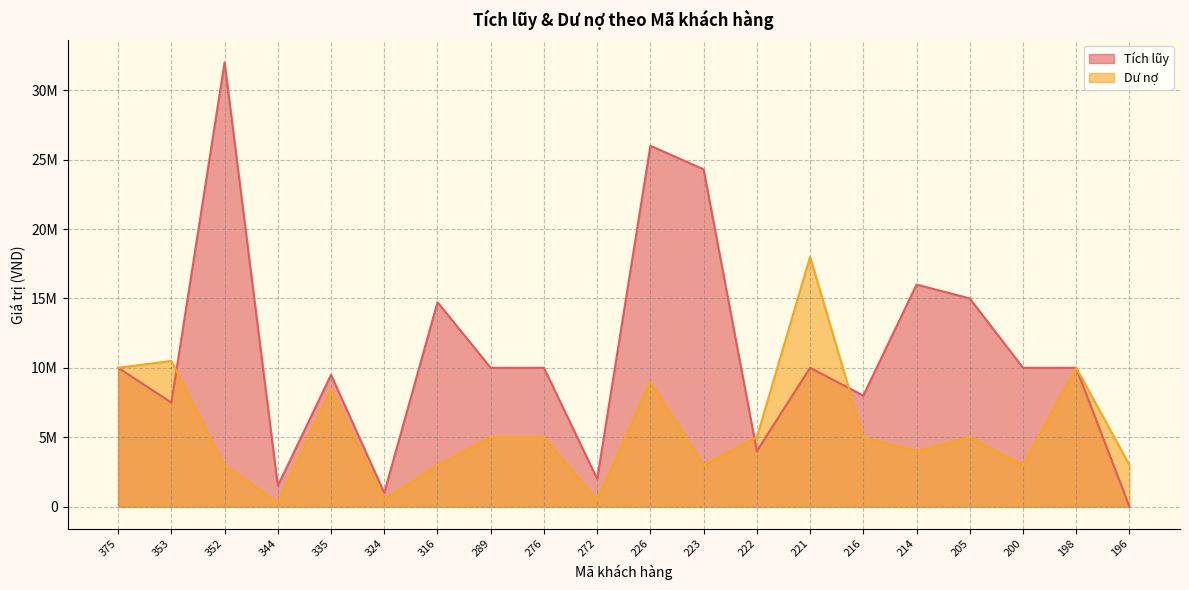

What is the value of the Tích lũy point at the 10th from the left?

2000000